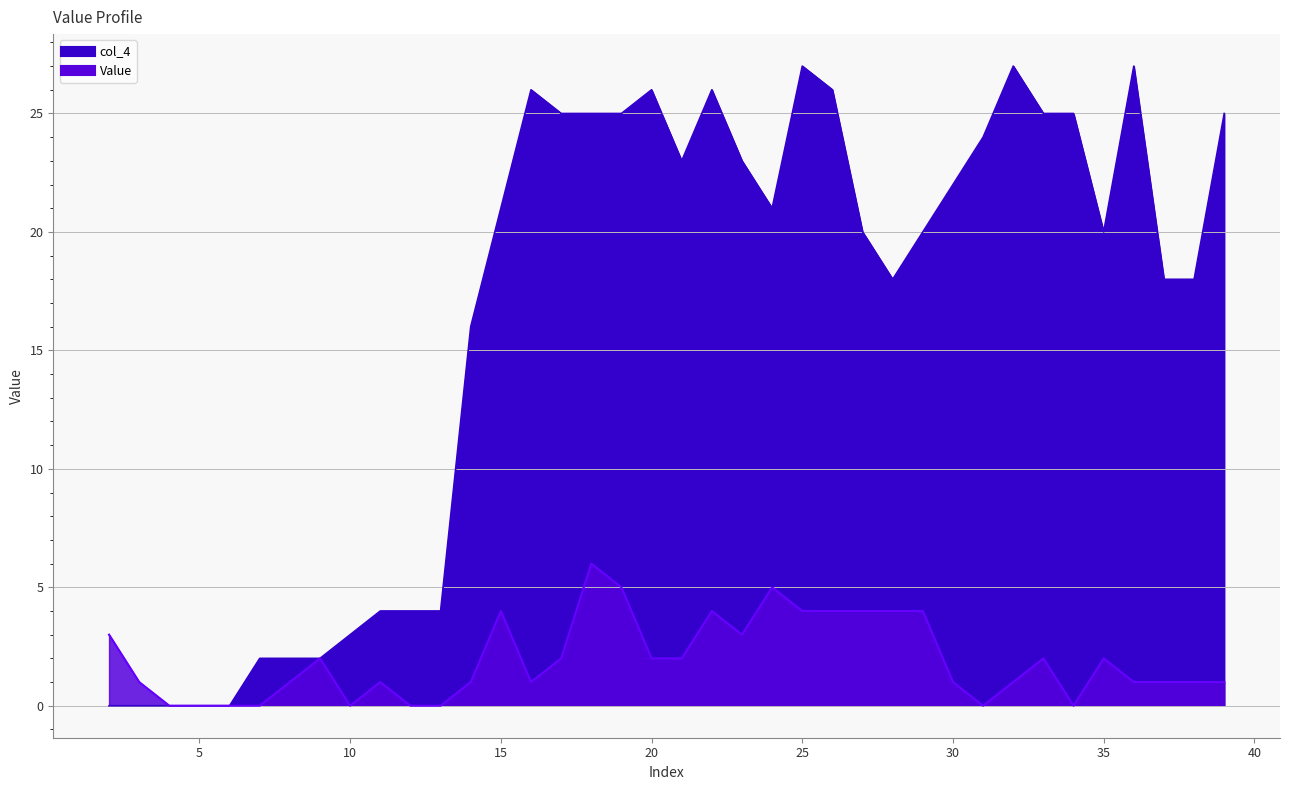

Rank the categories by col_4 value from highest to lowest.

25, 32, 36, 16, 20, 22, 26, 17, 18, 19, 33, 34, 39, 31, 21, 23, 30, 15, 24, 27, 29, 35, 28, 37, 38, 14, 11, 12, 13, 10, 7, 8, 9, 2, 3, 4, 5, 6